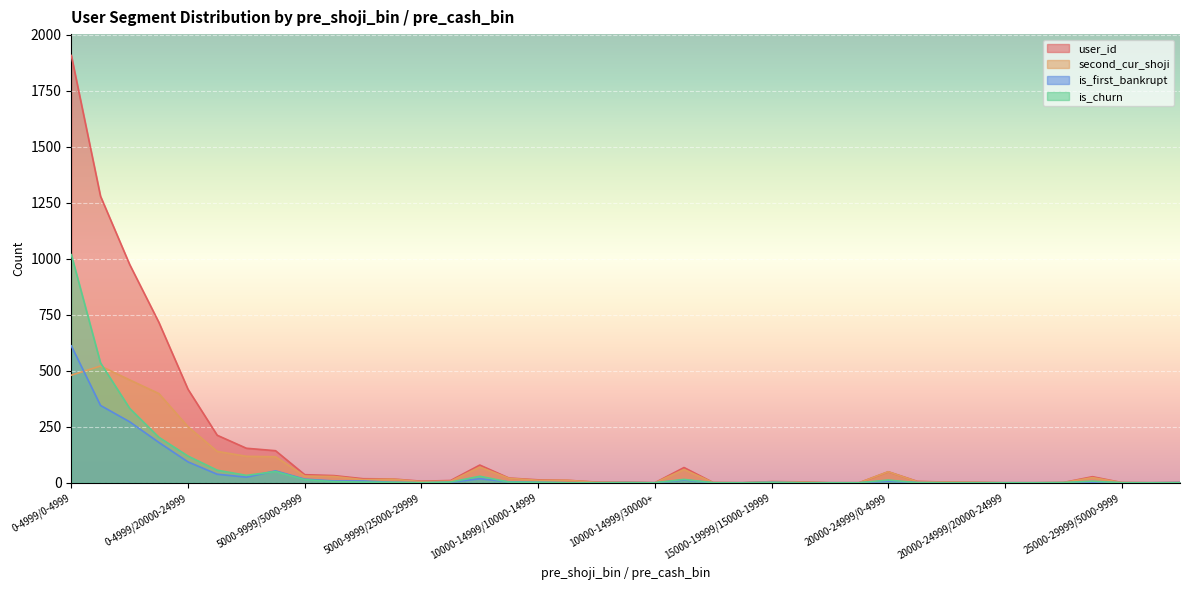

At which label does second_cur_shoji reach its minimum?

10000-14999/30000+